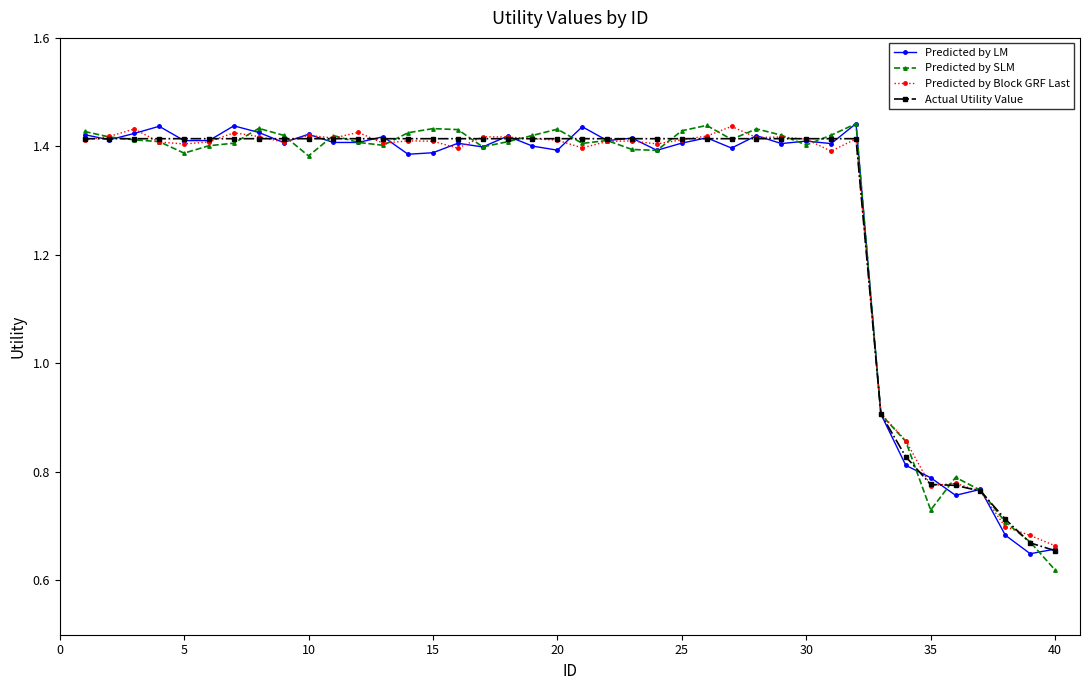

Count the Predicted by SLM values in the range 1 to 2.

32